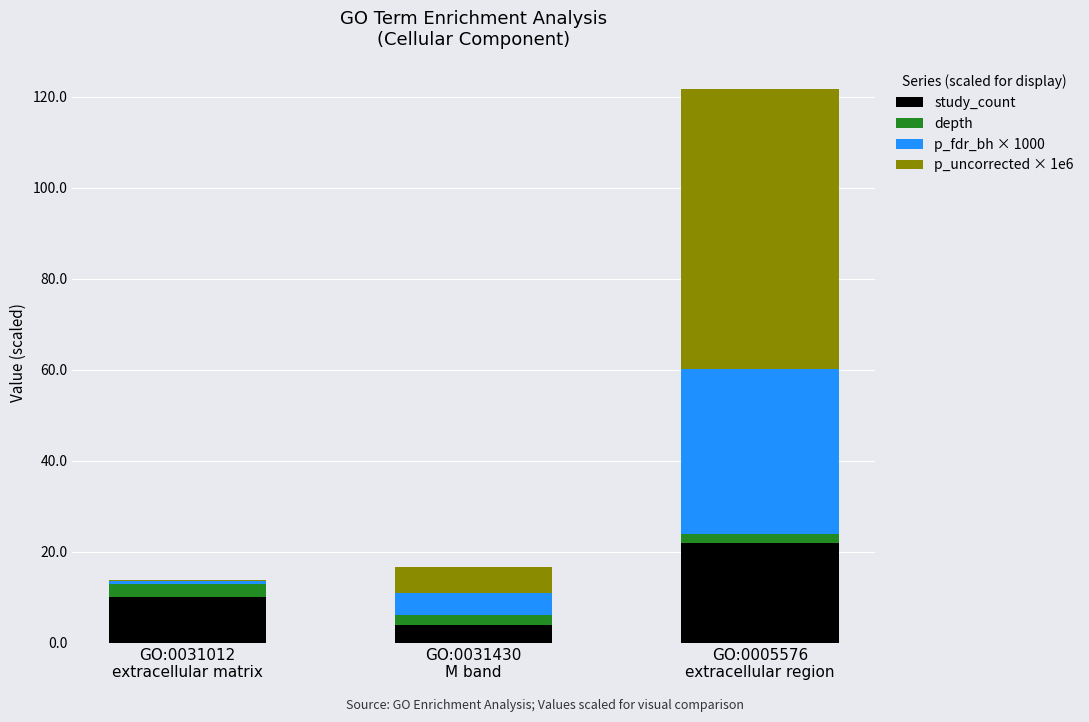

What are all the series names shown in the legend?

study_count, depth, p_fdr_bh × 1000, p_uncorrected × 1e6